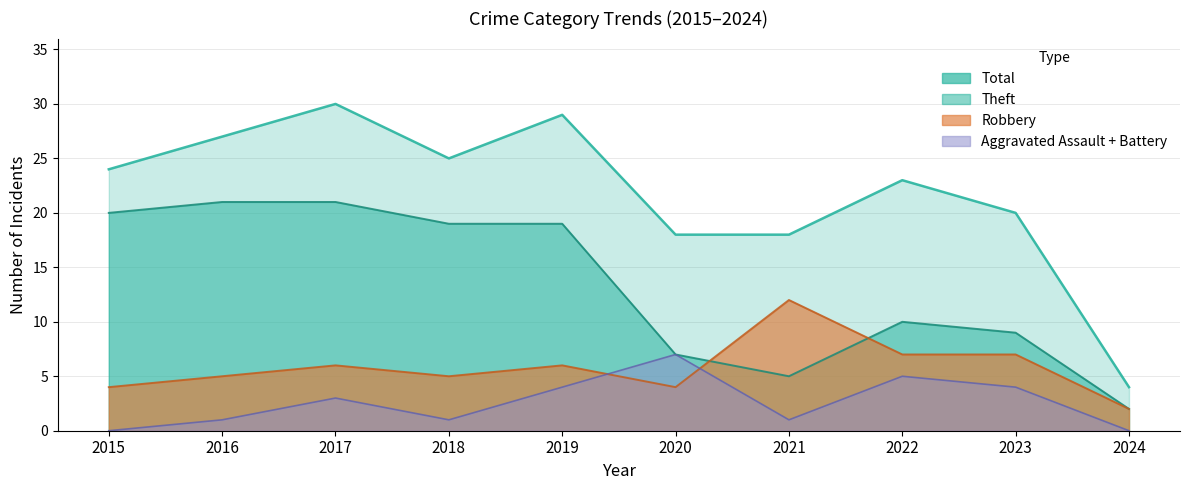

Rank the categories by Theft value from highest to lowest.

2016, 2017, 2015, 2018, 2019, 2022, 2023, 2020, 2021, 2024